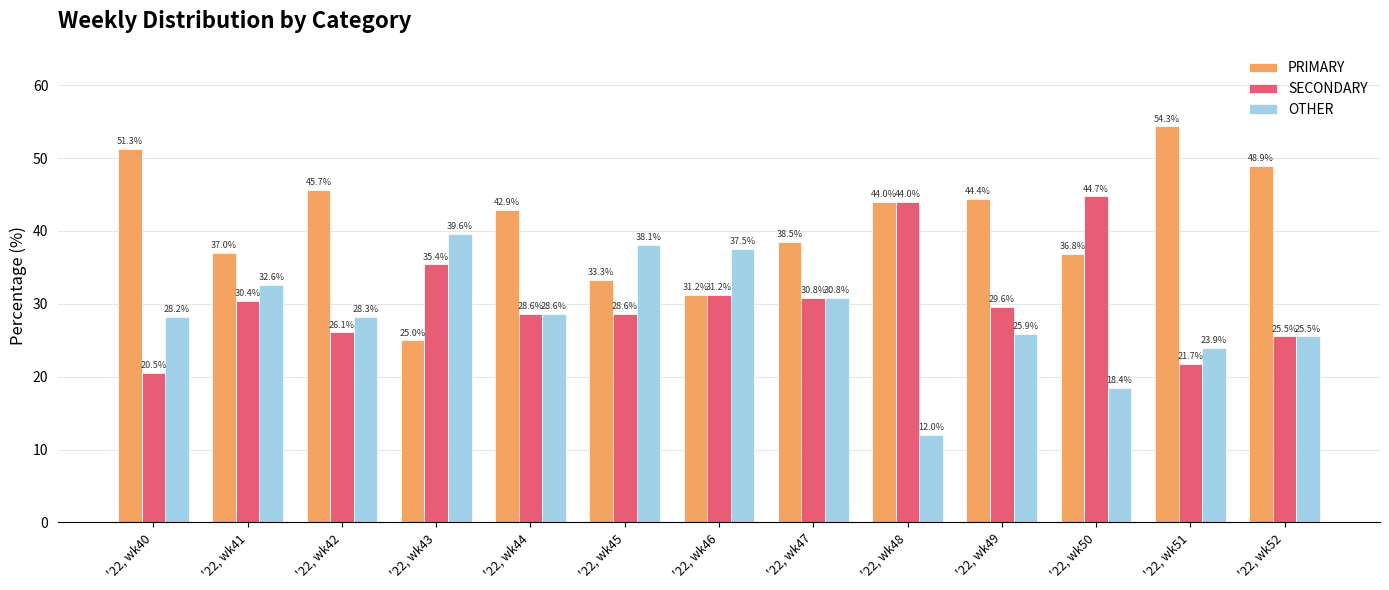

How many data points in PRIMARY are less than 42?

6